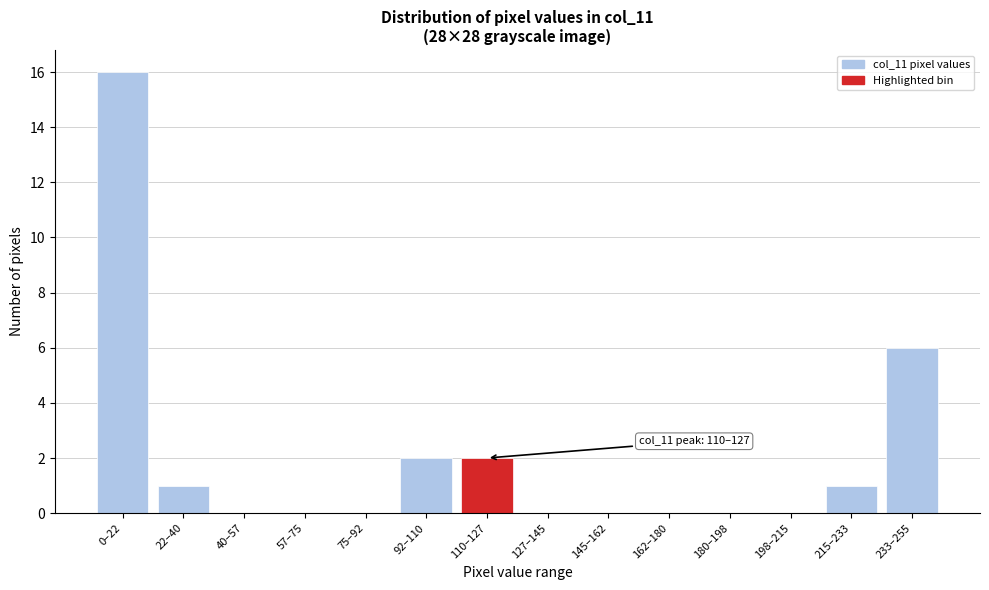

Reading left to right, transcribe all the data shown in this chart.

0–22=16	22–40=1	40–57=0	57–75=0	75–92=0	92–110=2	110–127=2	127–145=0	145–162=0	162–180=0	180–198=0	198–215=0	215–233=1	233–255=6